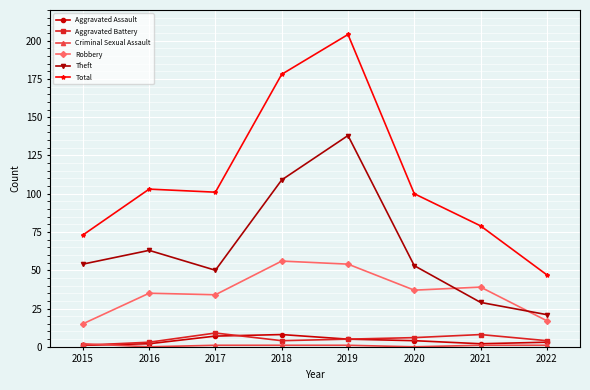

At which category is the sum across all series the highest?

2019